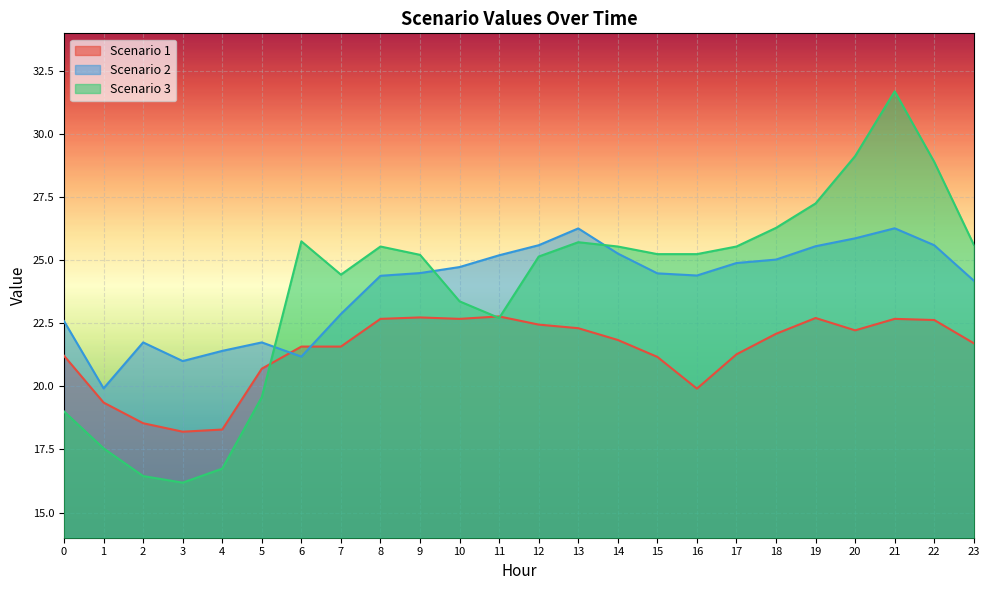

Between 18 and 15, which is larger?

18